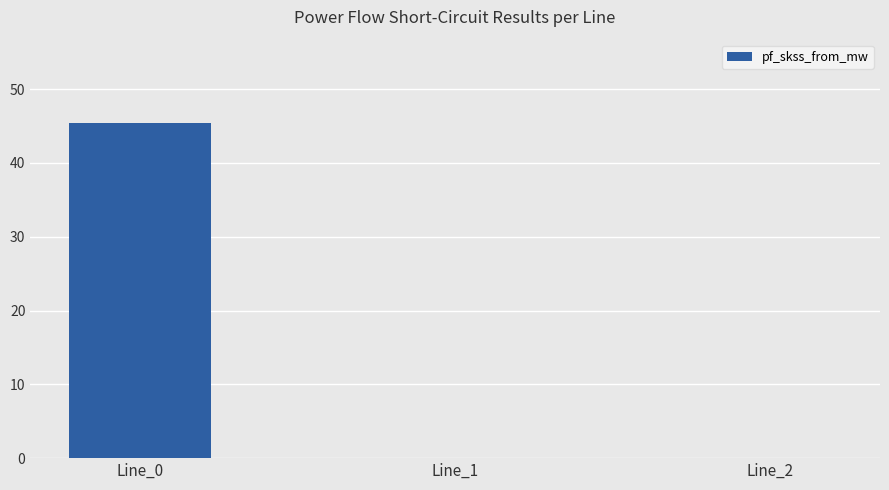

What is the change in value from Line_0 to Line_2?

-45.4